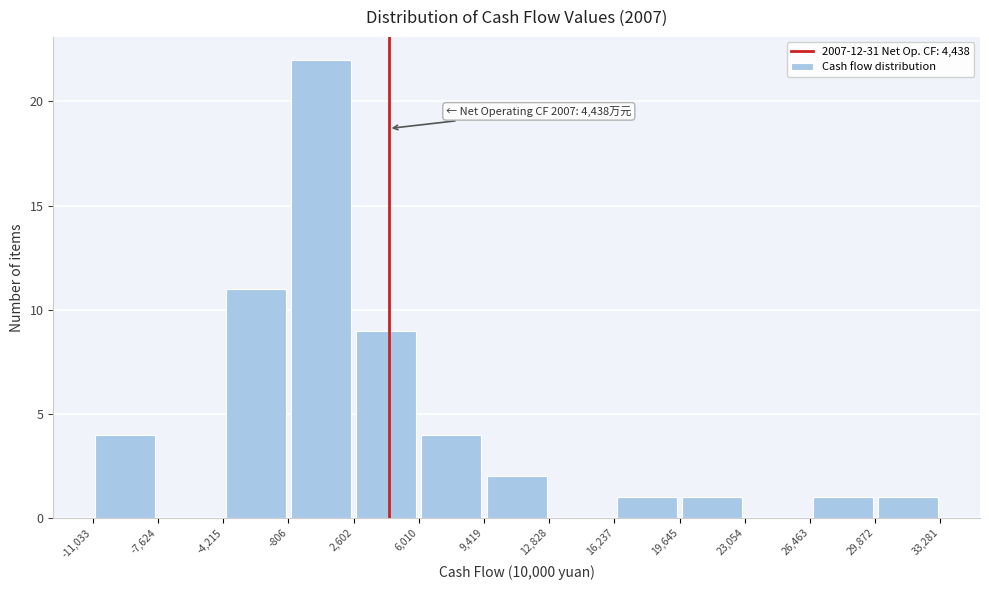

Which range on the x-axis has the tallest bar?

-806 to 2,602